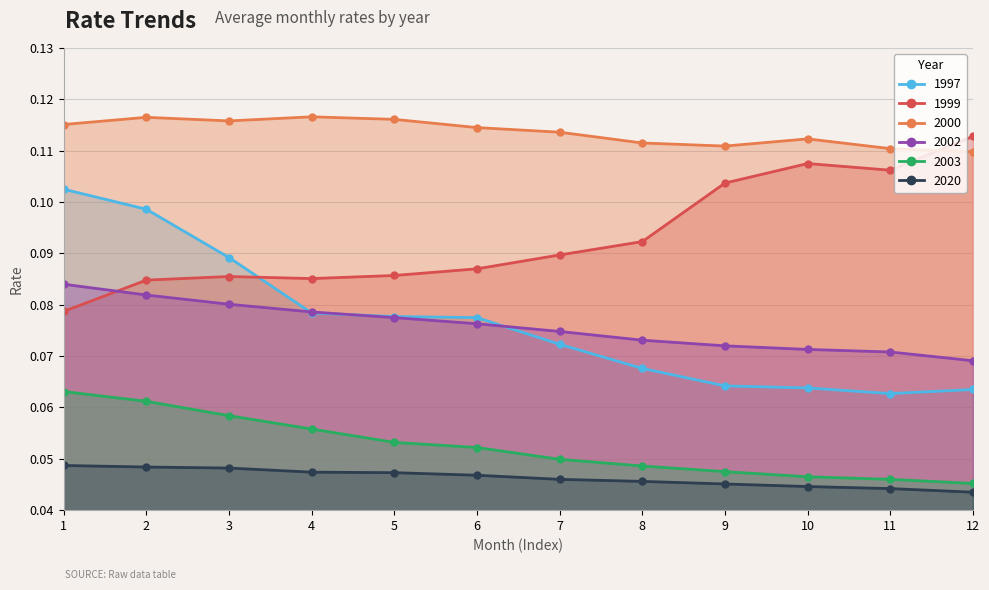

True or false: 1997 and 2002 cross at least once.

True